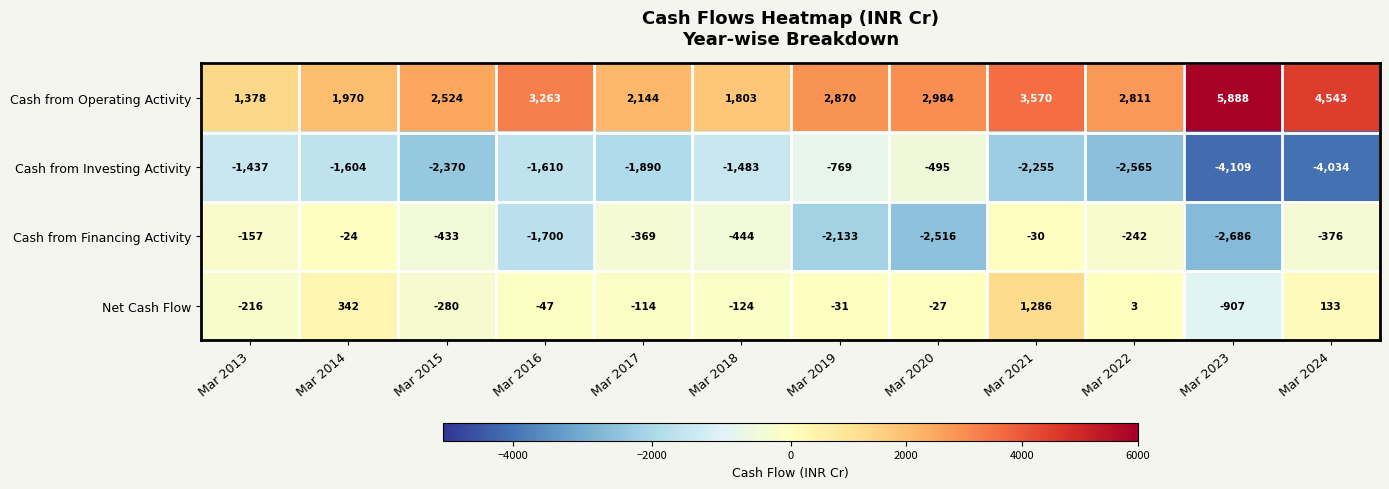

Which series has the largest total across all categories?

Cash from Operating Activity